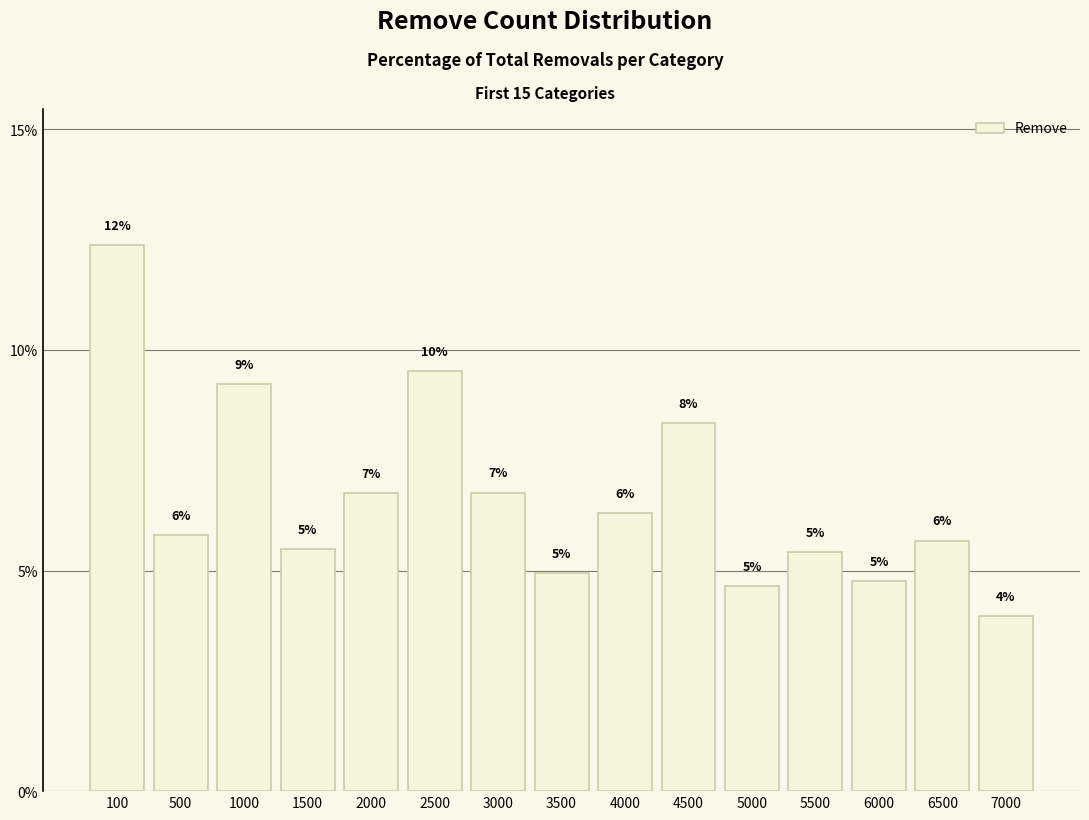

Which has a higher value, 3000 or 500?

3000